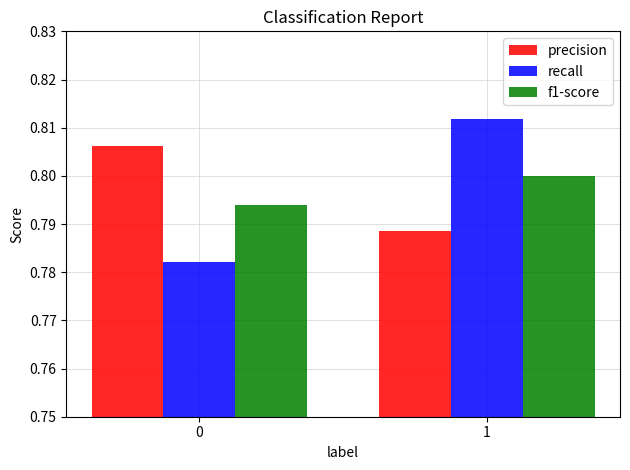

What is the sum of all f1-score values?

1.6